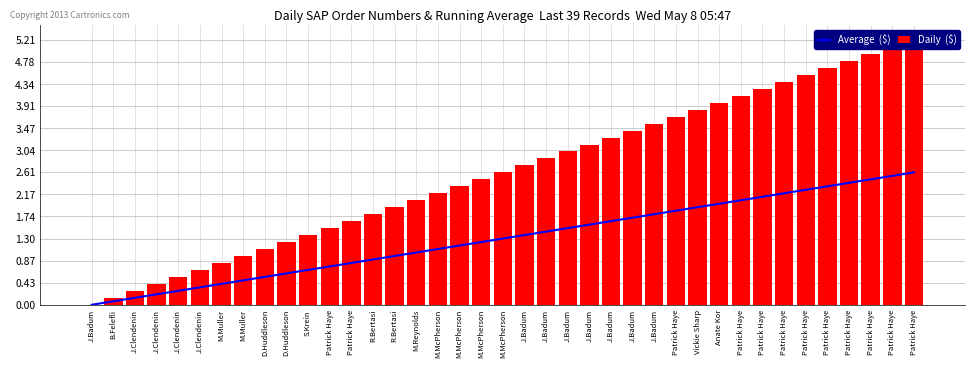

Where does the Daily  ($) series first go above 2?

M.Reynolds